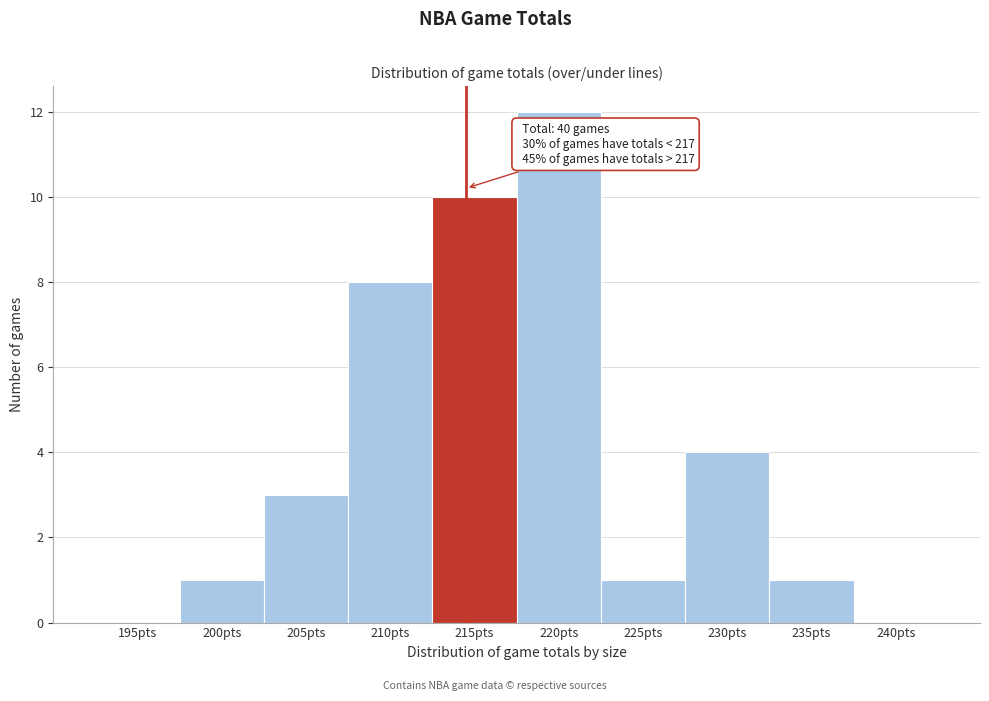

Reading left to right, transcribe all the data shown in this chart.

195pts=0	200pts=1	205pts=3	210pts=8	215pts=10	220pts=12	225pts=1	230pts=4	235pts=1	240pts=0